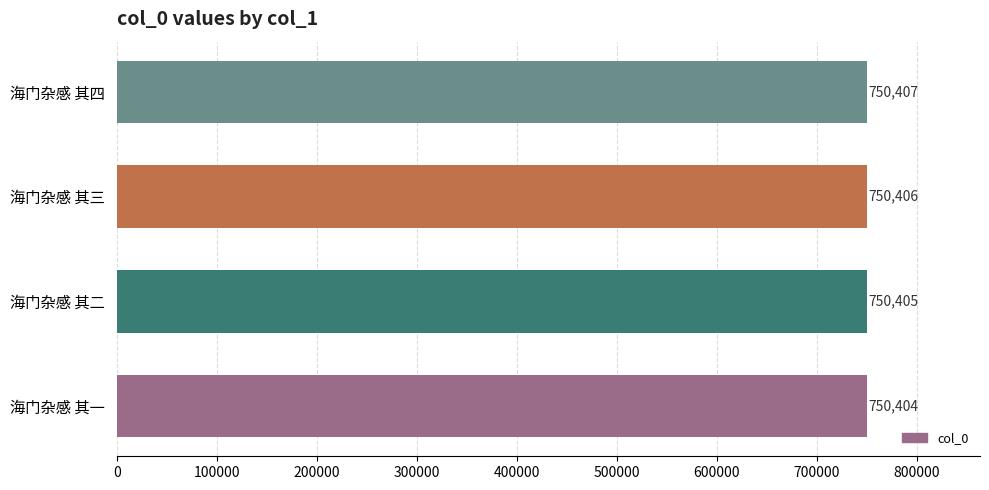

What is the difference between the maximum and minimum values?

3